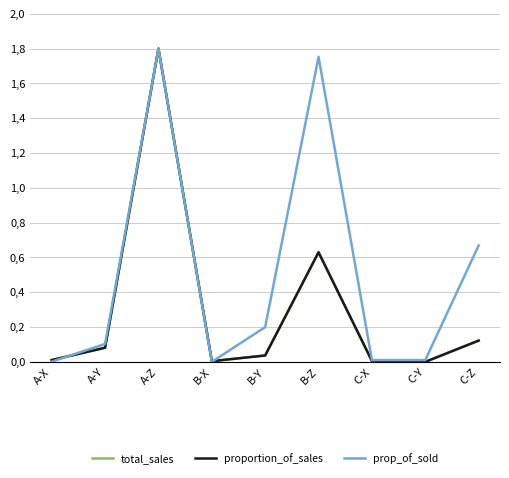

True or false: prop_of_sold has a value of 0.0 at C-Y.

False